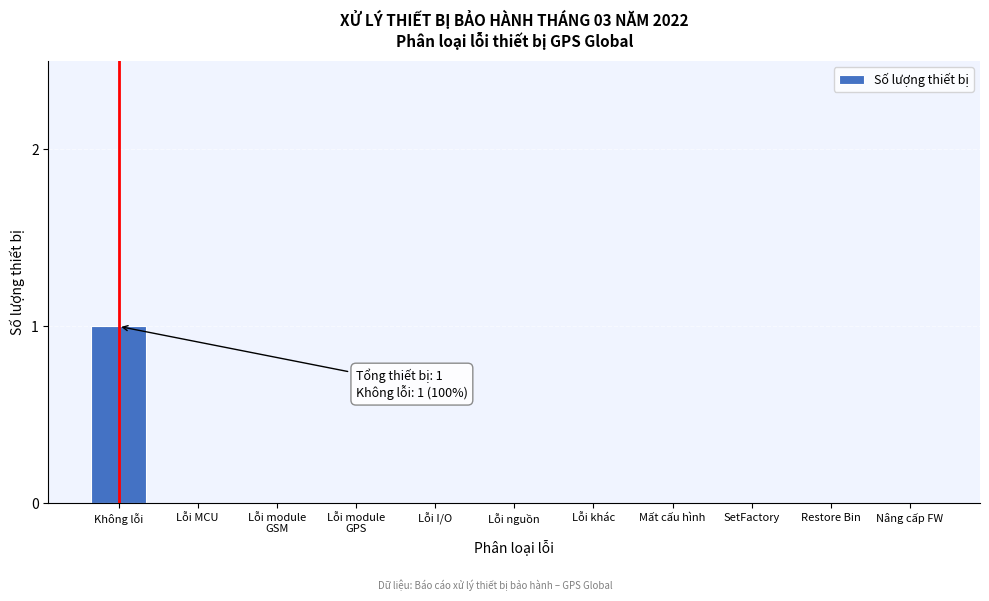

Which category has the highest value across all series?

Không lỗi